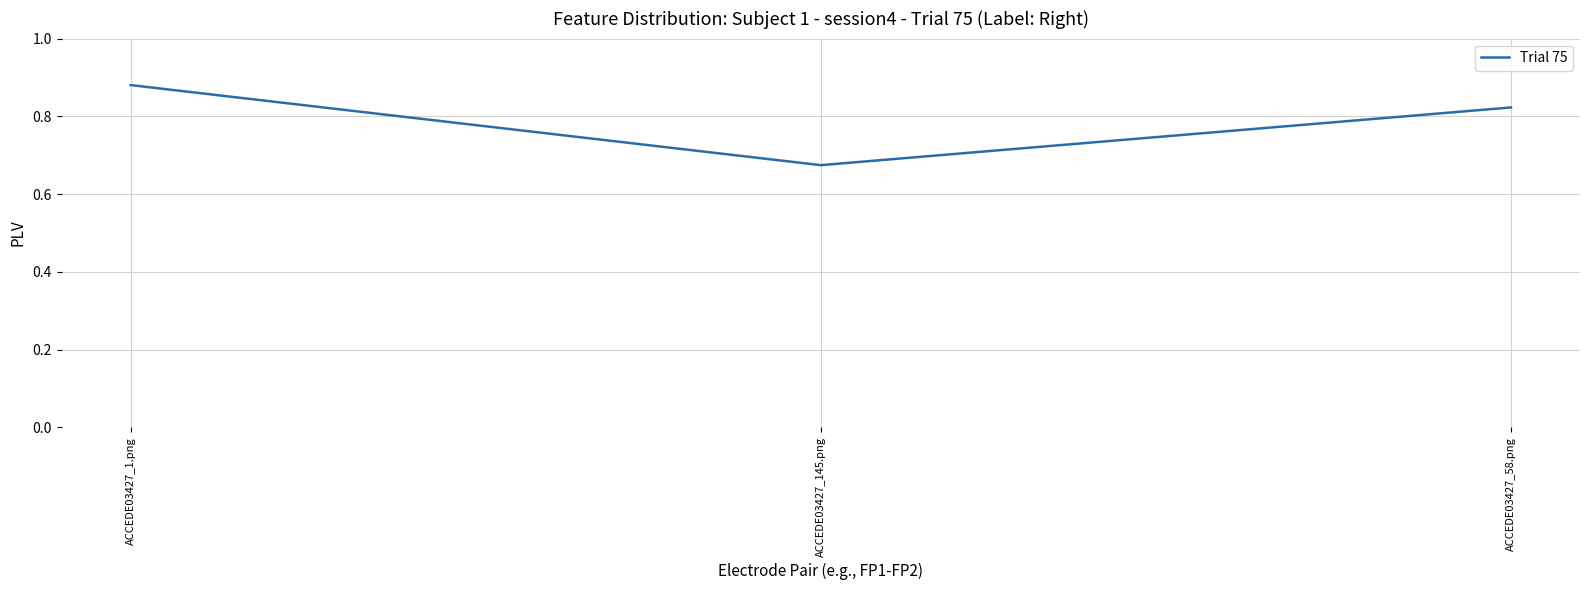

Is this an area chart (filled region under the line)?

No